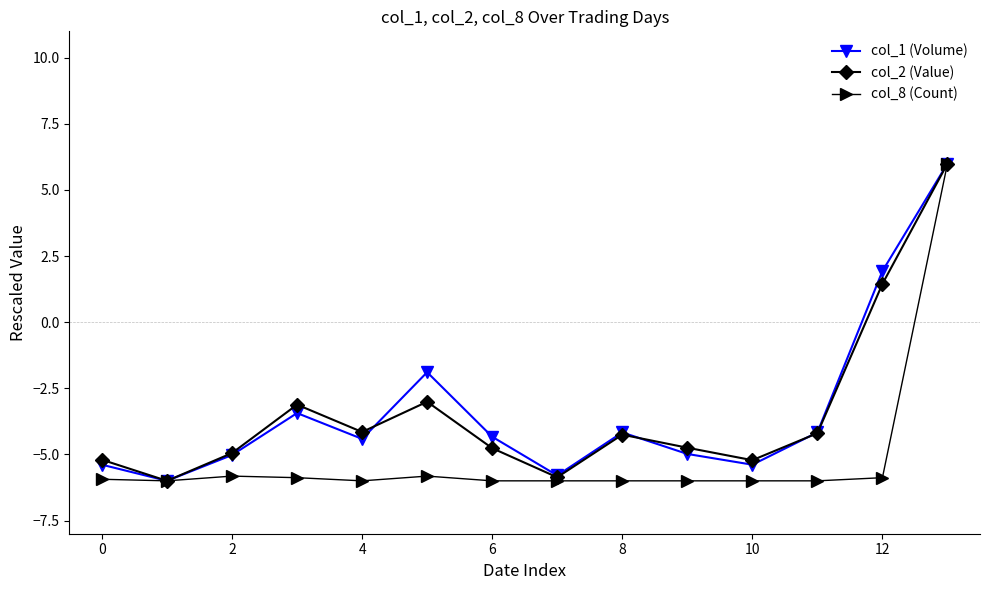

How many distinct data groups are displayed?

3